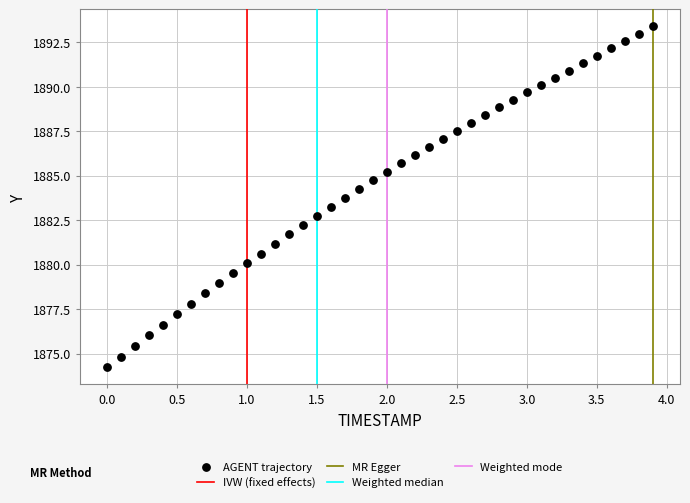

What is the range of Y values (max minus min)?

19.2